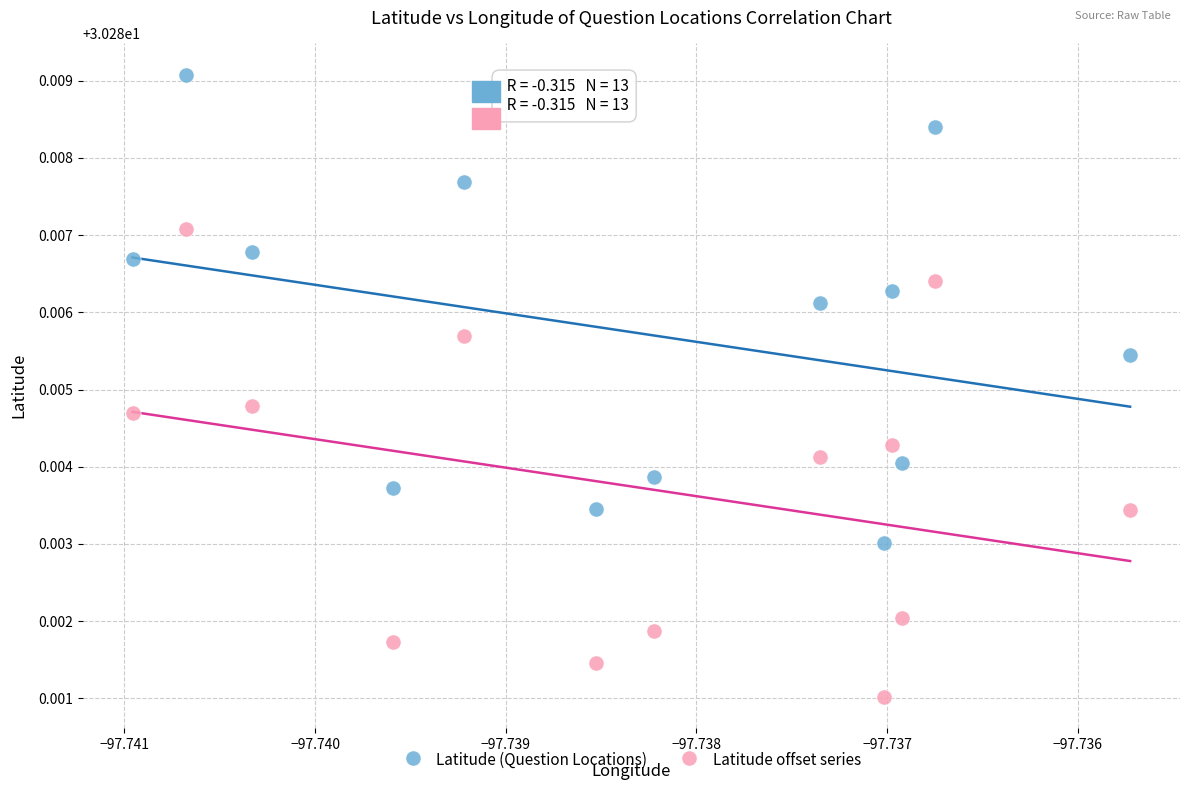

Which series reaches the maximum Y coordinate?

Latitude (Question Locations)